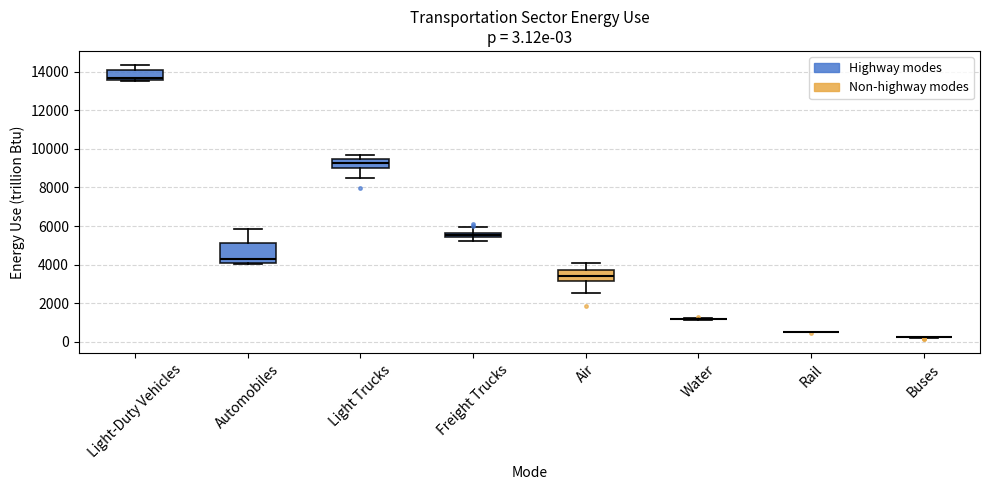

Which box is the tallest, from its lower edge to its upper edge?

Automobiles